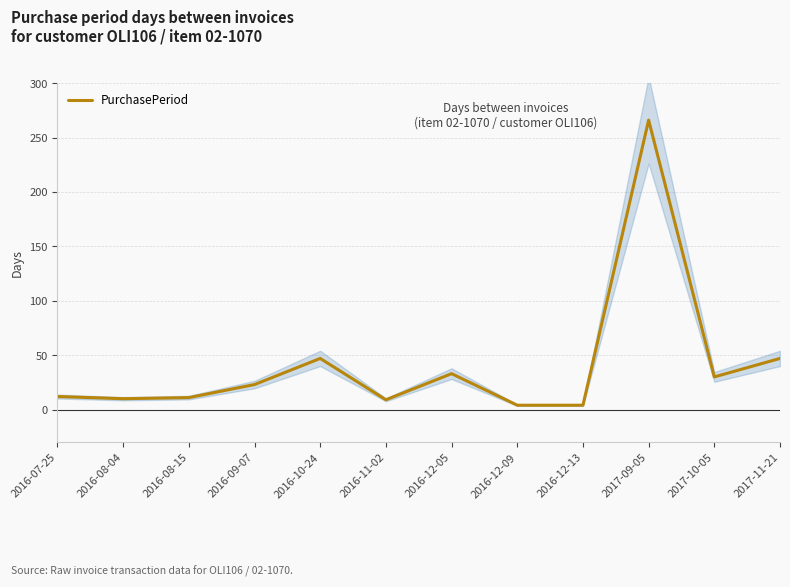

How many lines are shown in the chart?

1